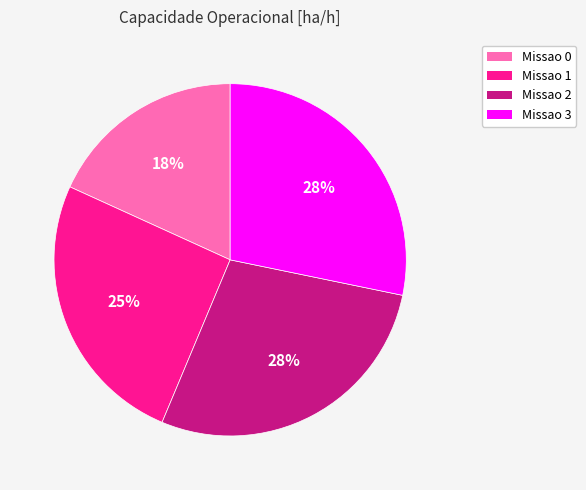

To the nearest percent, what is the difference between the largest and smallest slice percentages?

10%